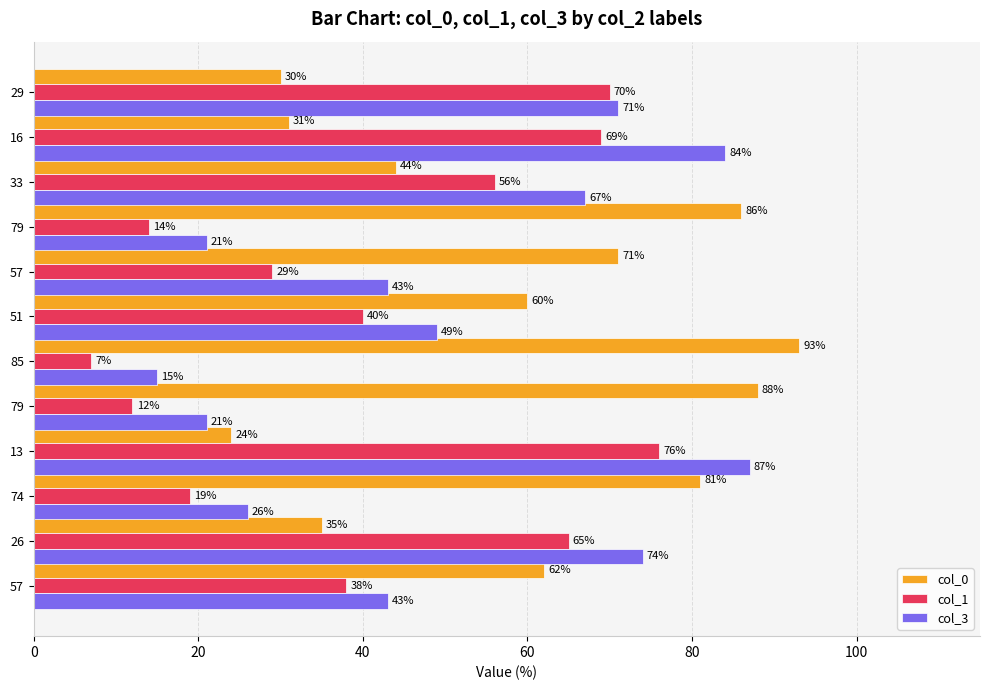

How many values in the col_1 series are below 40?

6